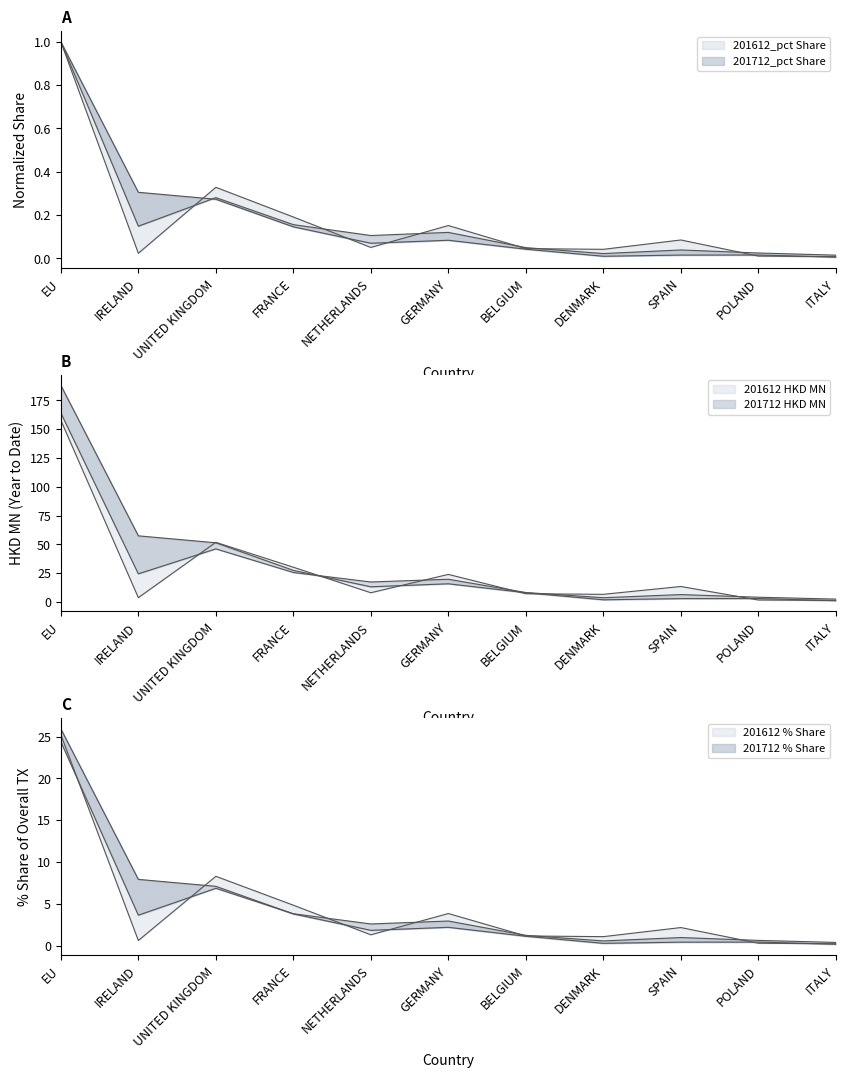

At which category does the chart reach its peak across all series?

EU